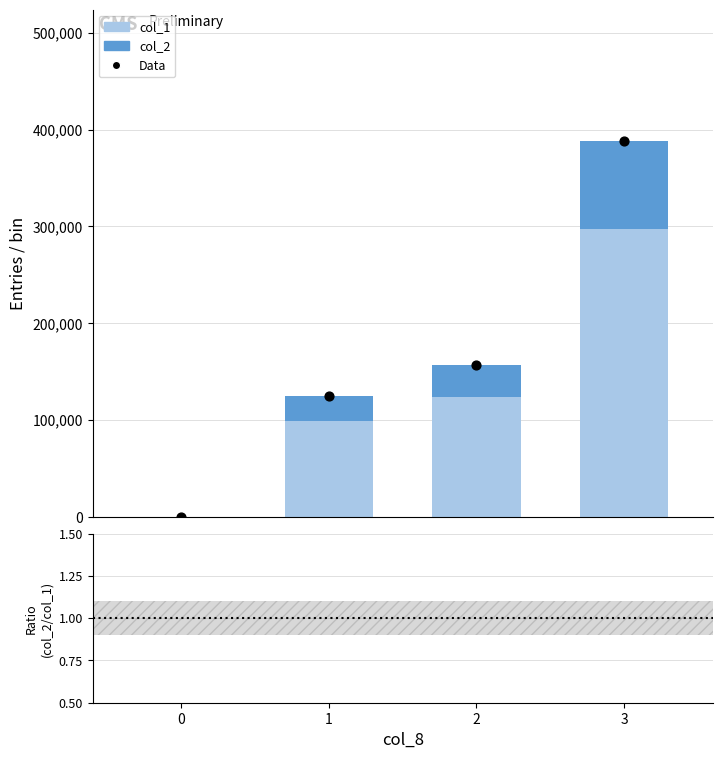

What is the total value across all series at 3?

776160.3